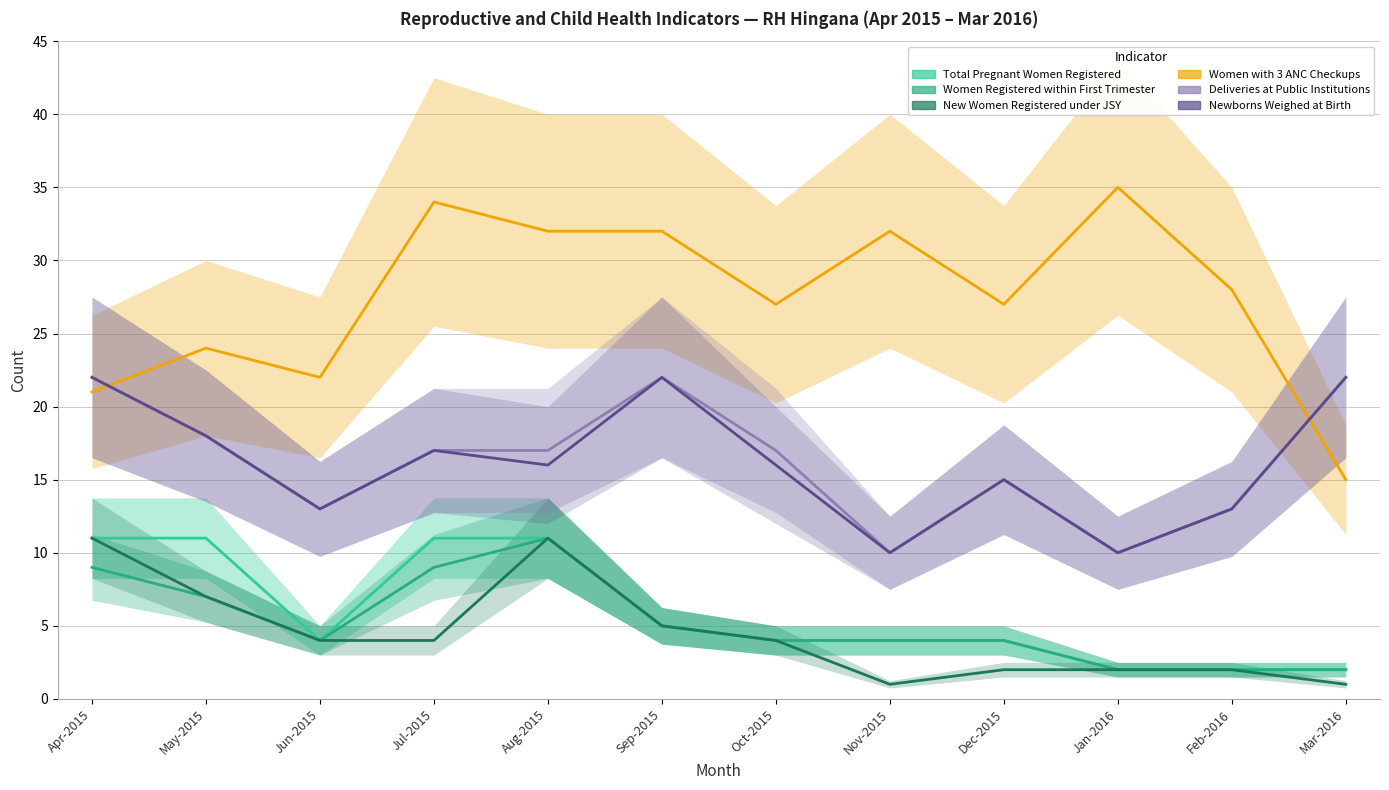

What is the sum of the Newborns Weighed at Birth values at Apr-2015 and Jul-2015?

39